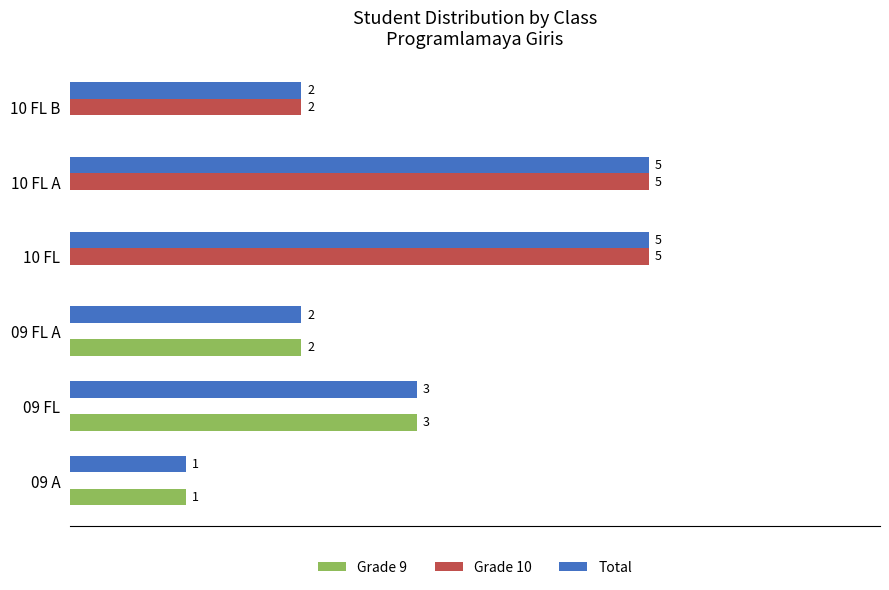

Which category has the highest value in the Grade 9 series?

09 FL